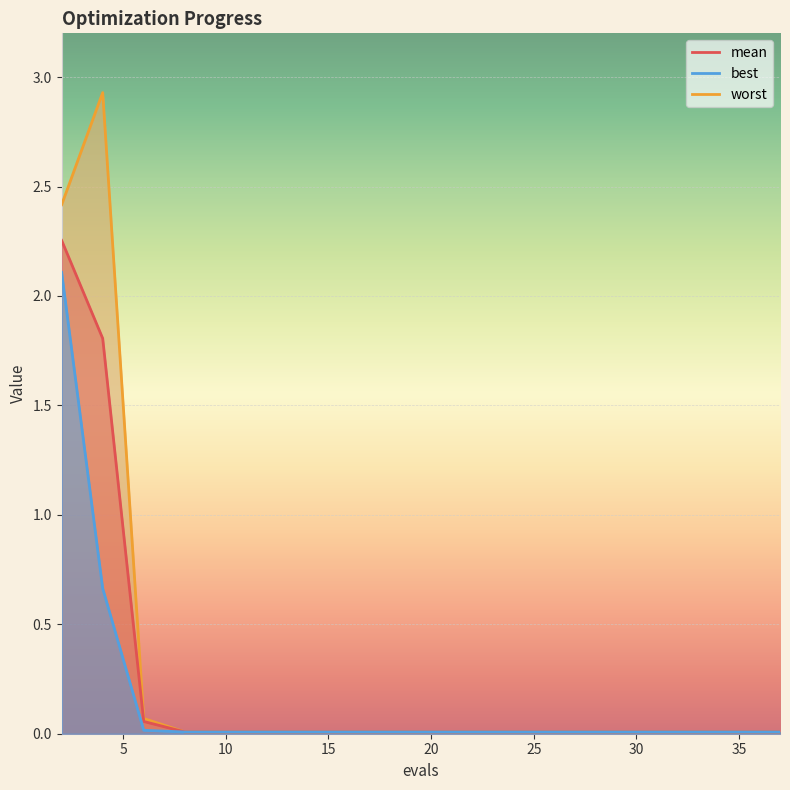

True or false: worst and mean intersect in this chart.

False